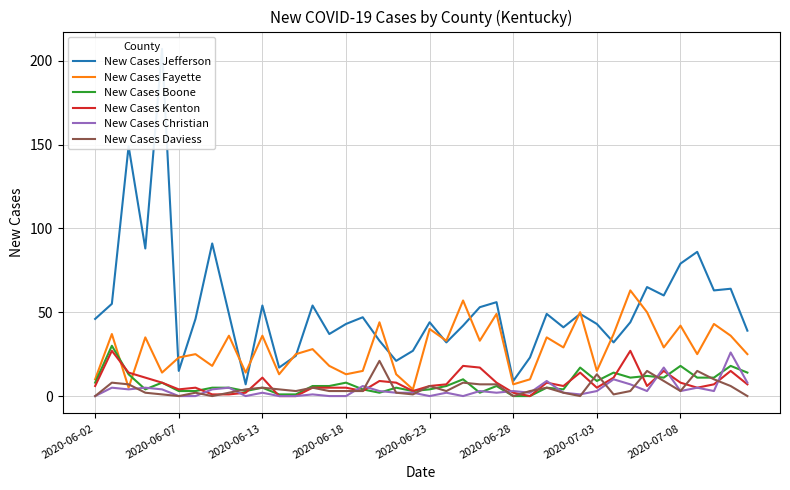

Is it true that New Cases Christian equals 2 at 2020-06-13?

True